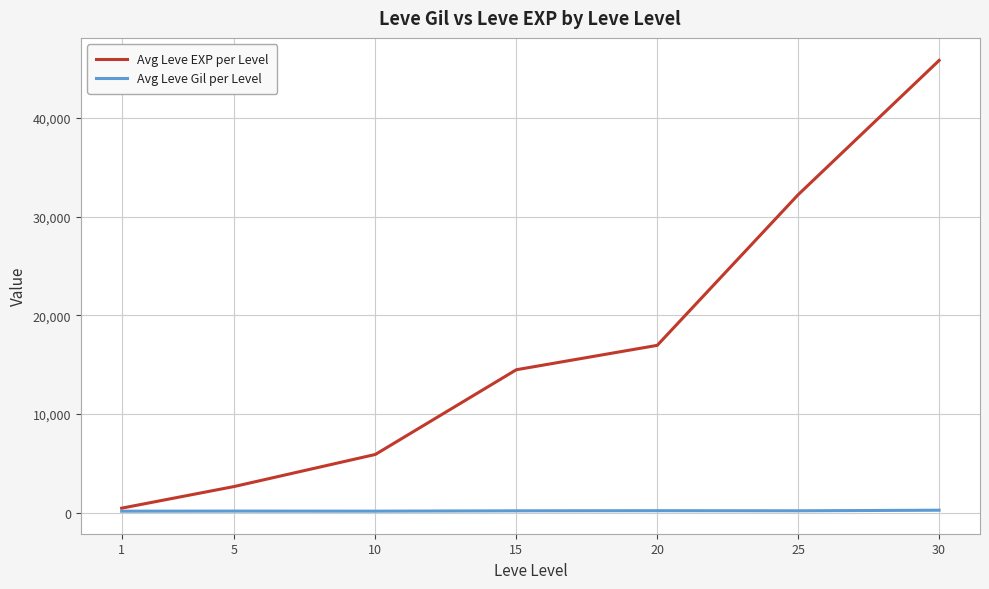

Which series has the largest range (max minus min)?

Avg Leve EXP per Level